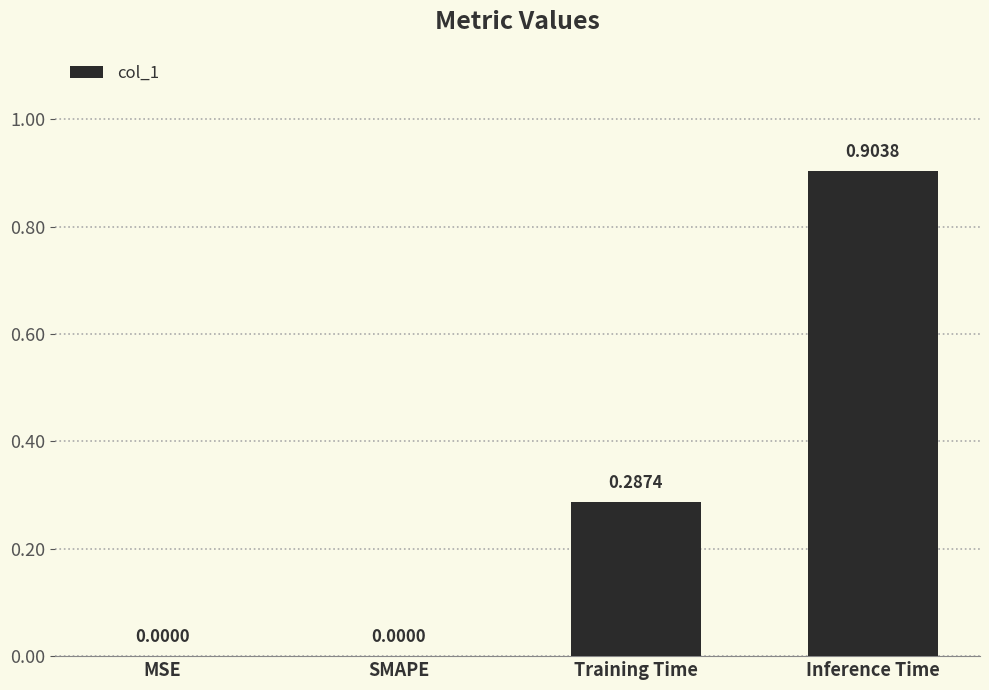

How many positive values are there?

2